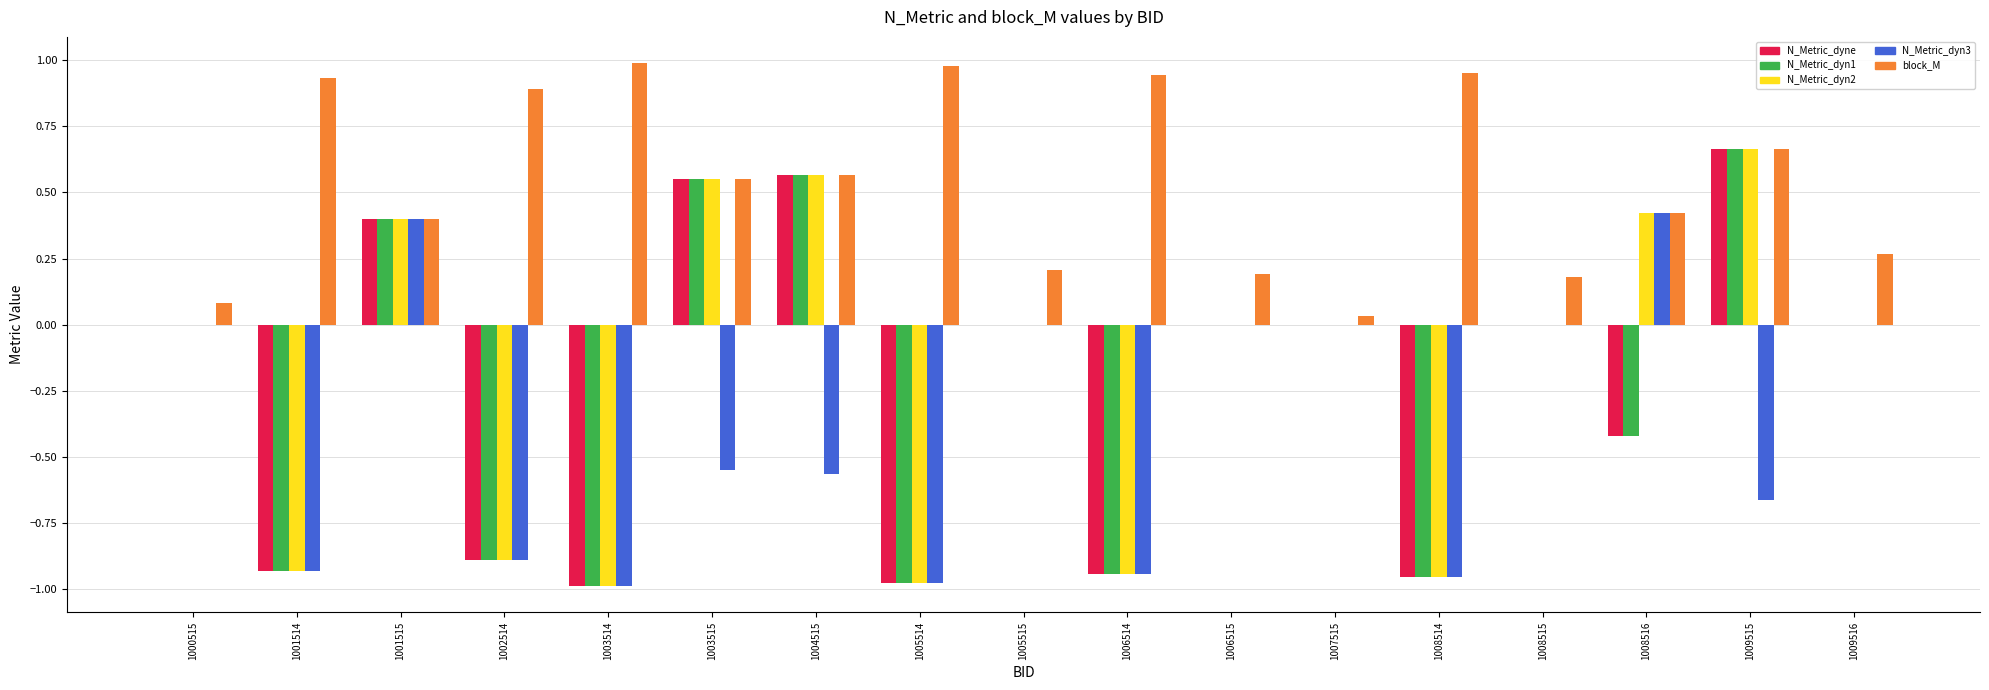

At which label does N_Metric_dyn2 reach its peak?

1009515